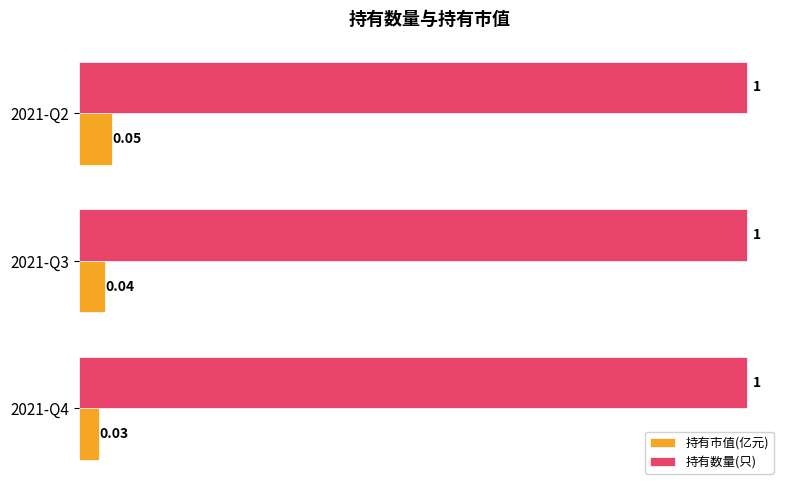

Which category has the highest value in the 持有市值(亿元) series?

2021-Q2